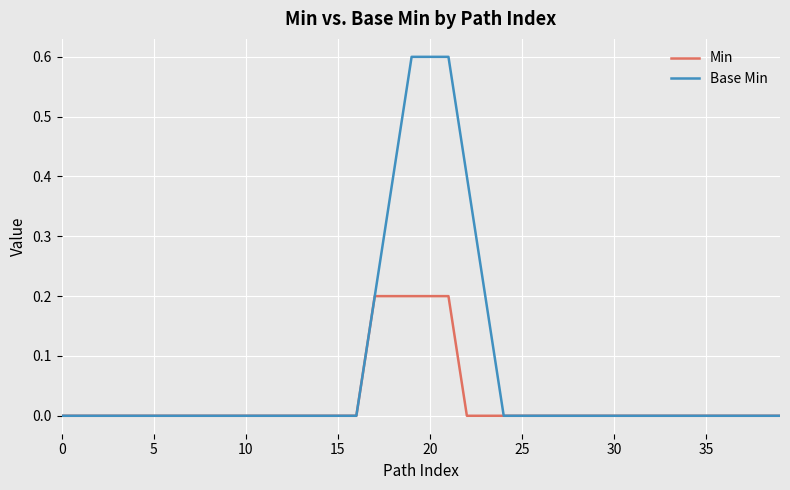

Which series has the largest total across all categories?

Base Min